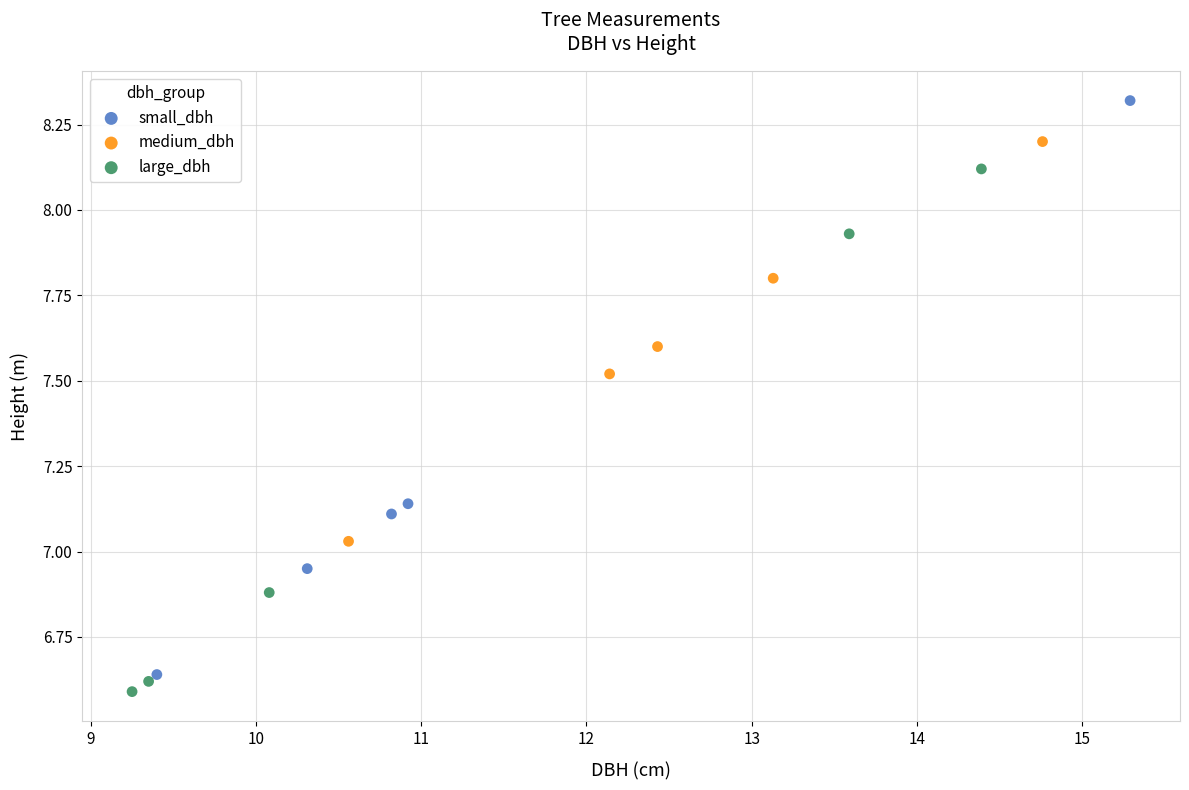

Which series has the widest spread of Y values?

small_dbh